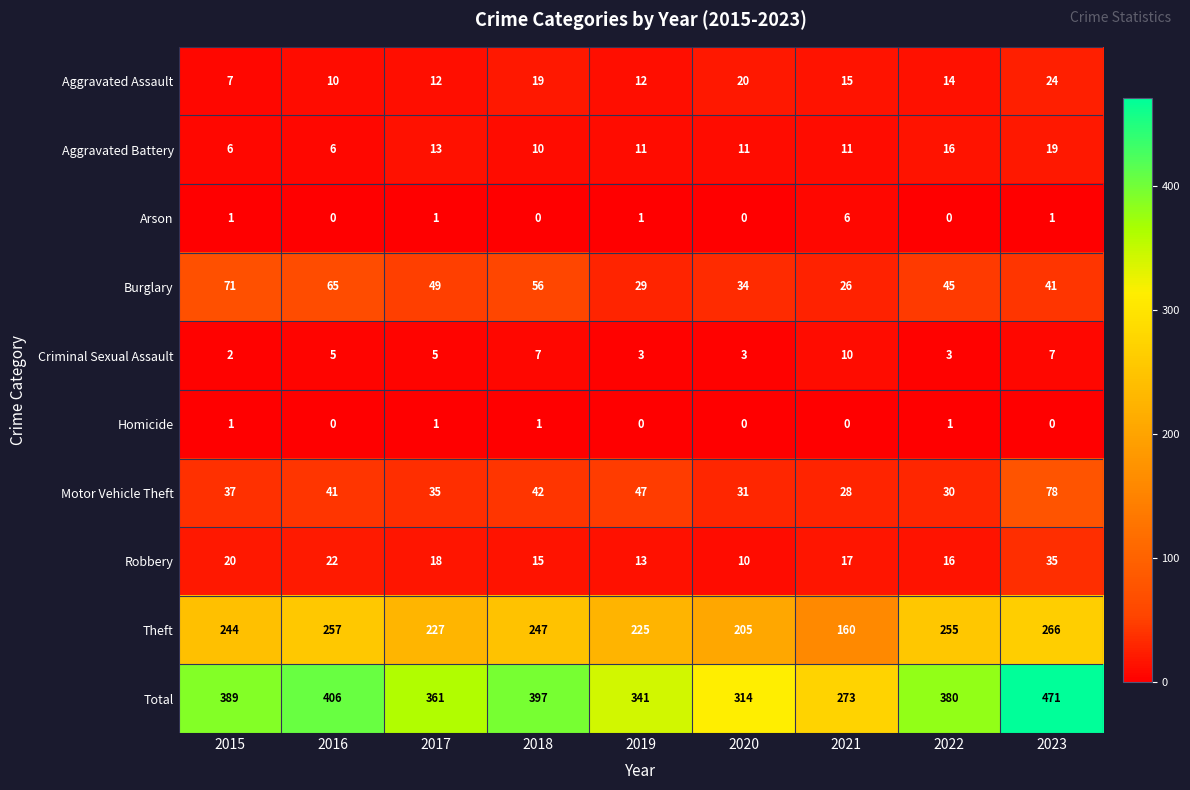

At which category is the sum across all series the highest?

2023